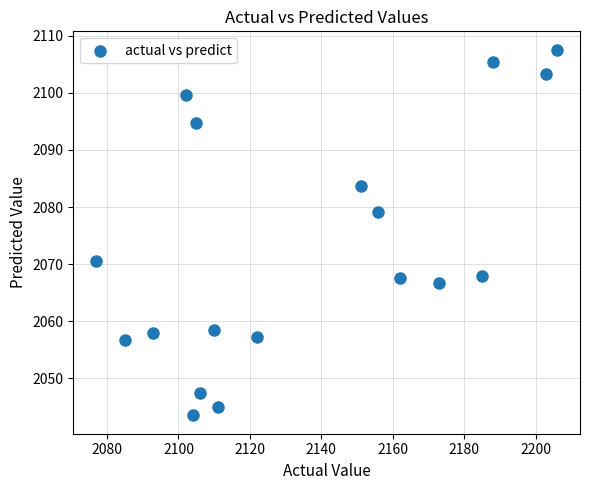

What is the range of X values (max minus min)?

129.0